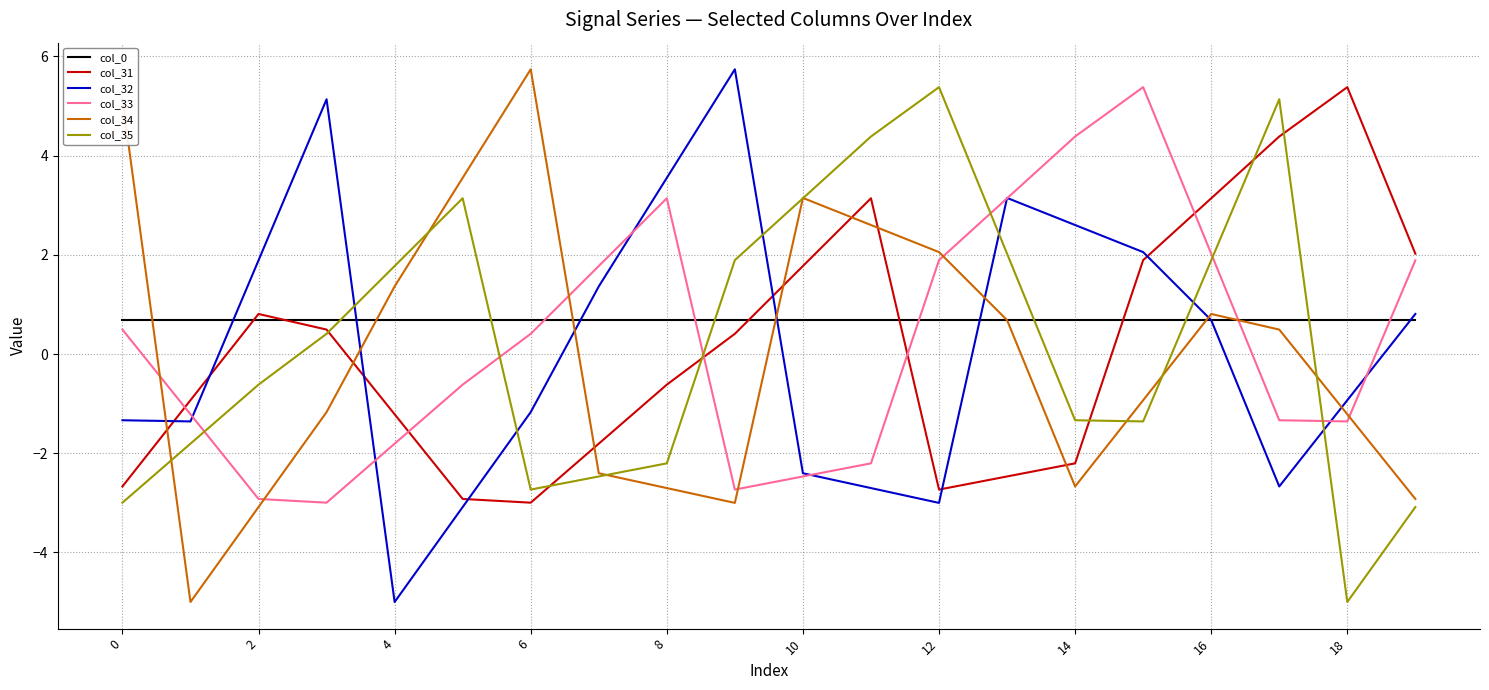

What is the minimum value for col_0?

0.7